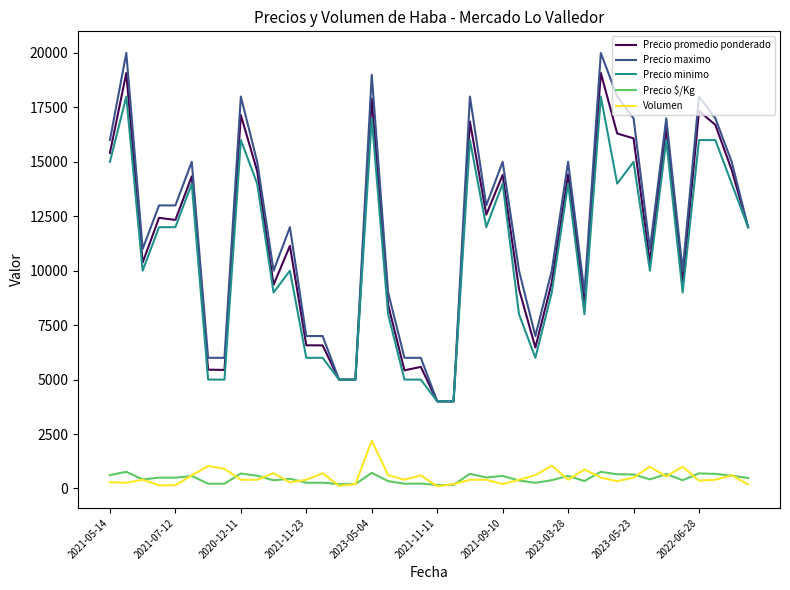

Does the chart display data point markers on the line(s)?

No